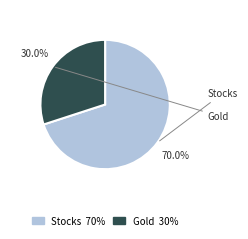

Count the number of slices in the pie.

2